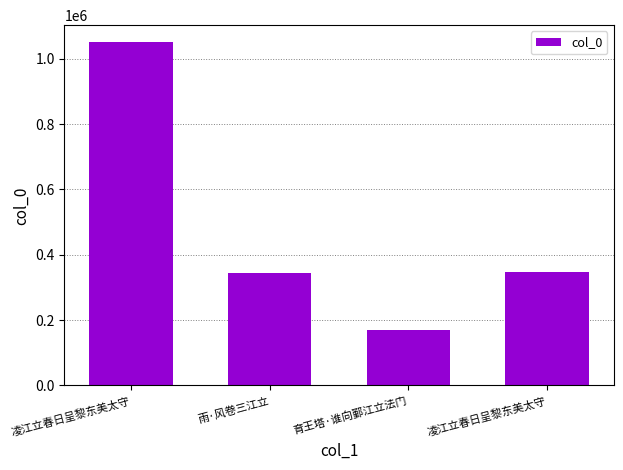

What is the average value?

478260